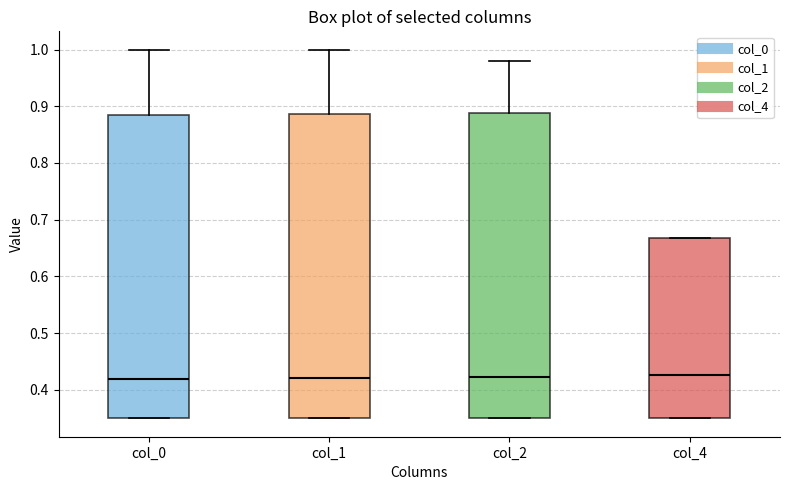

Where does the median line of the box for col_1 sit on the y-axis? The values are not printed on the chart, so give them approximately, as read against the axis.

0.42